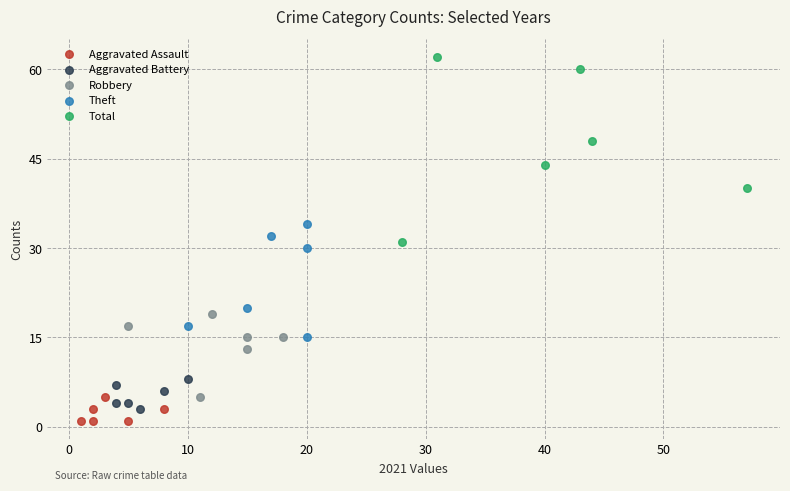

What are all the series names shown in the legend?

Aggravated Assault, Aggravated Battery, Robbery, Theft, Total